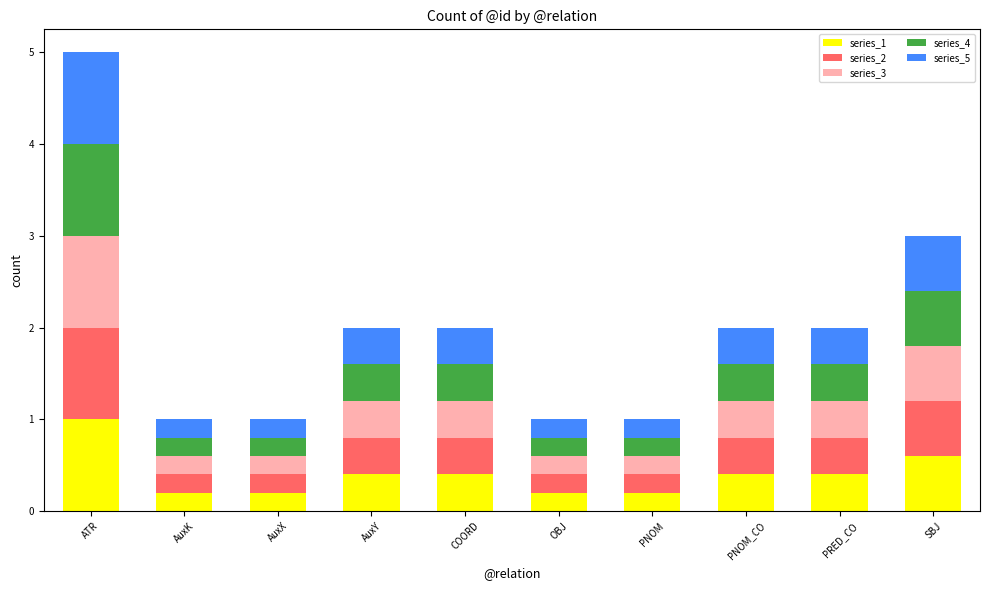

At which label does series_1 reach its peak?

ATR